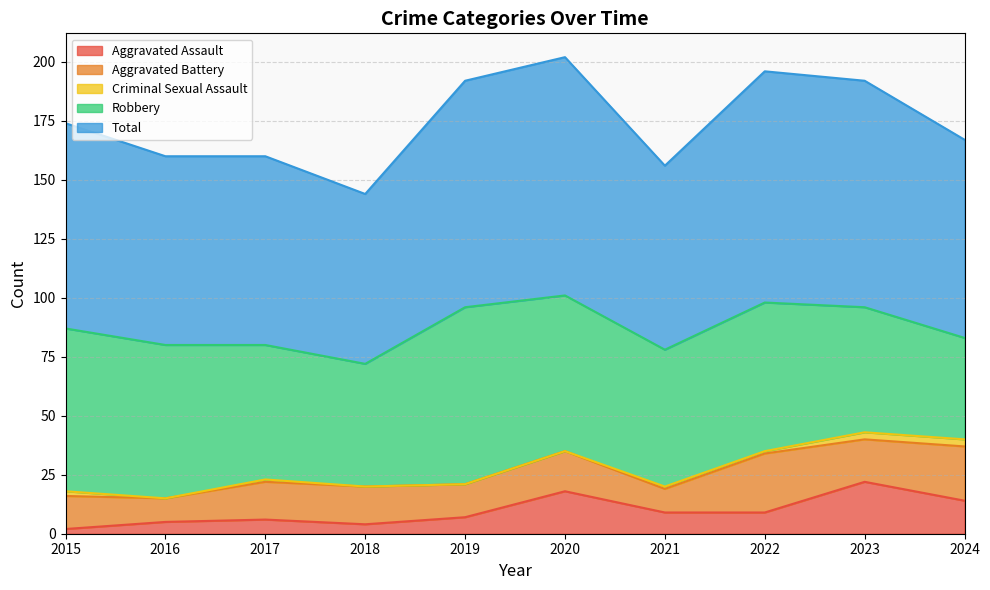

Which series has the largest total across all categories?

Total